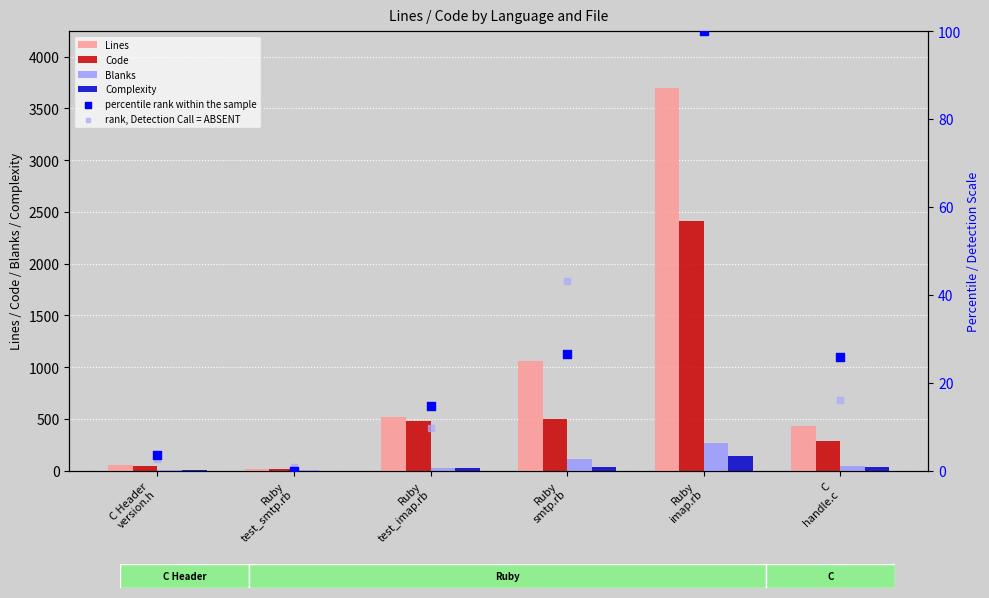

What is the total value across all series at Ruby
smtp.rb?

1775.8